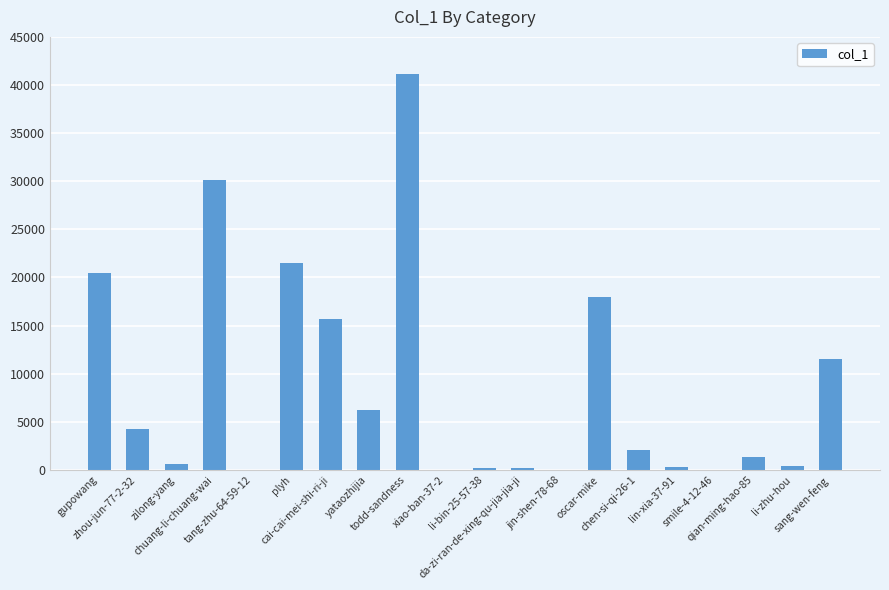

What is the greatest value displayed?

41158